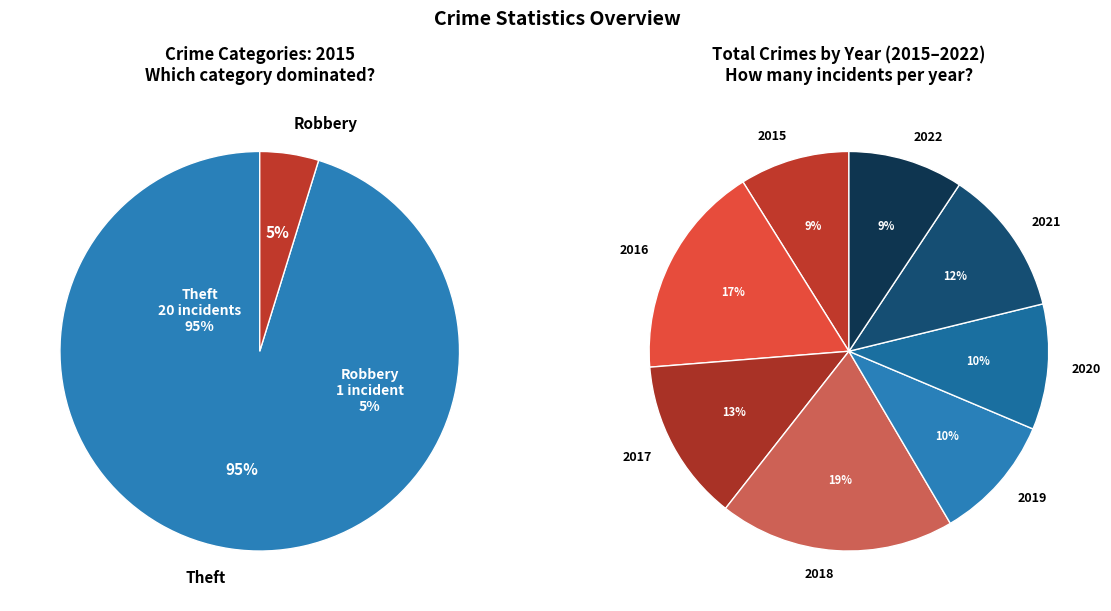

Is there a majority slice in this chart?

Yes